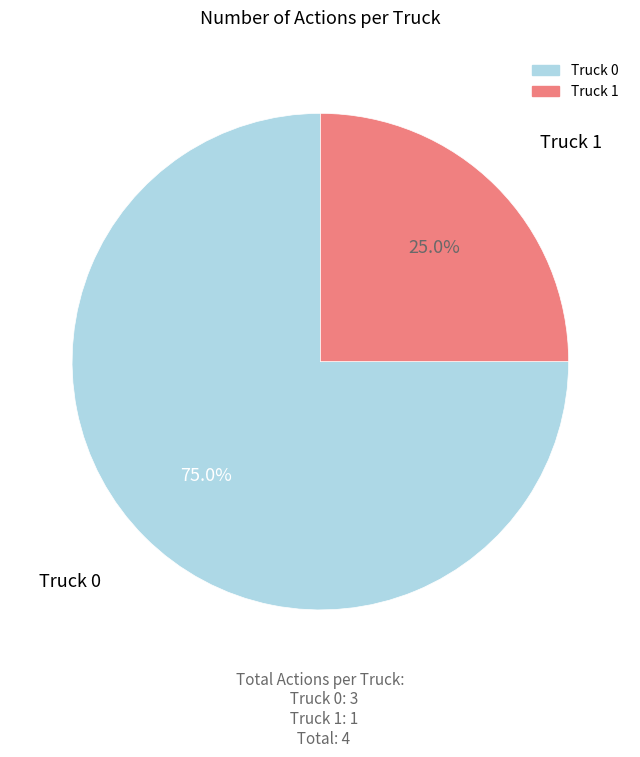

What percentage is NOT represented by Truck 0?

25.0%